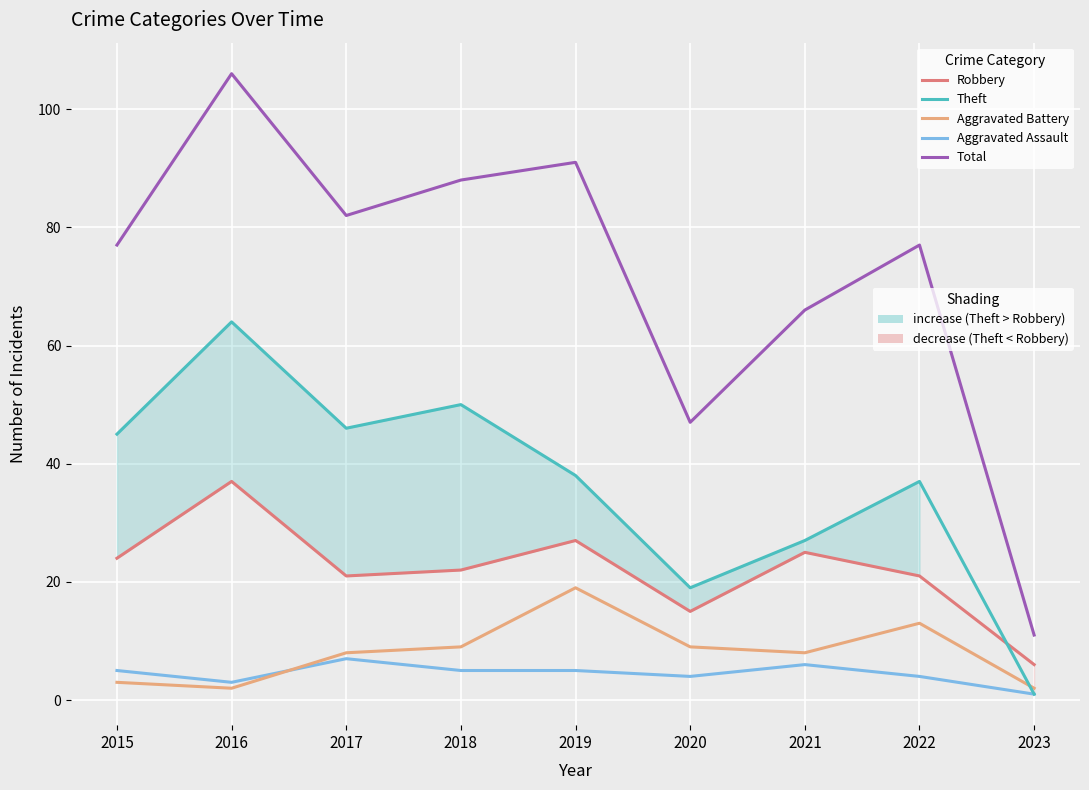

What is the value of the Theft point at the 4th from the left?

50